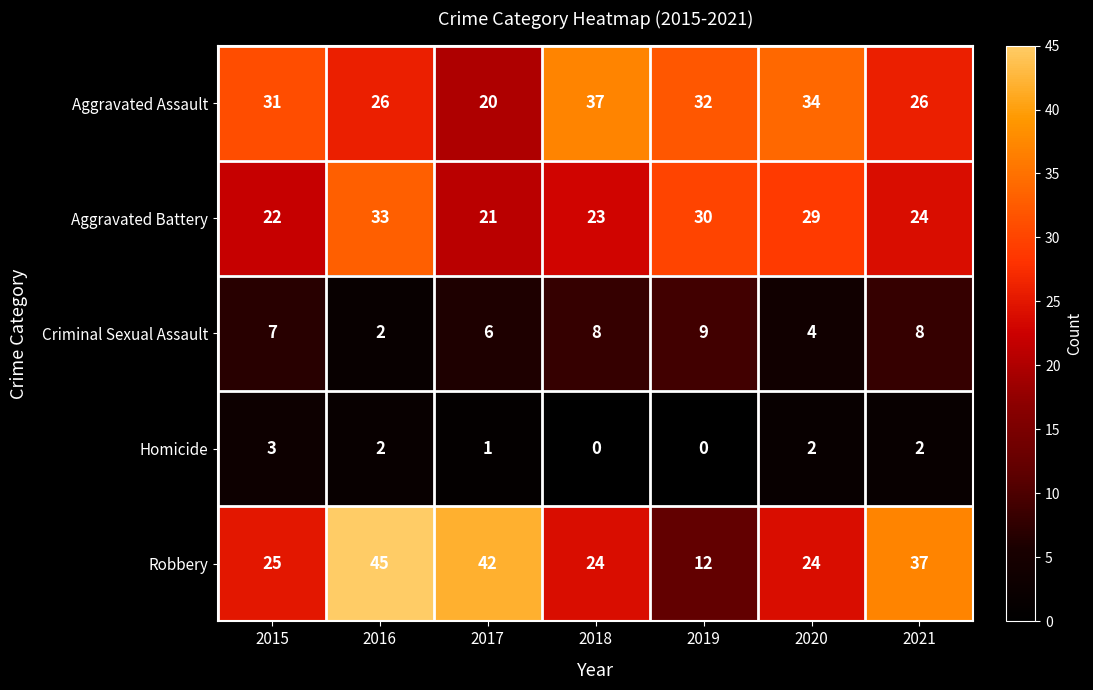

What is the spread (max minus min) of values at 2021?

35